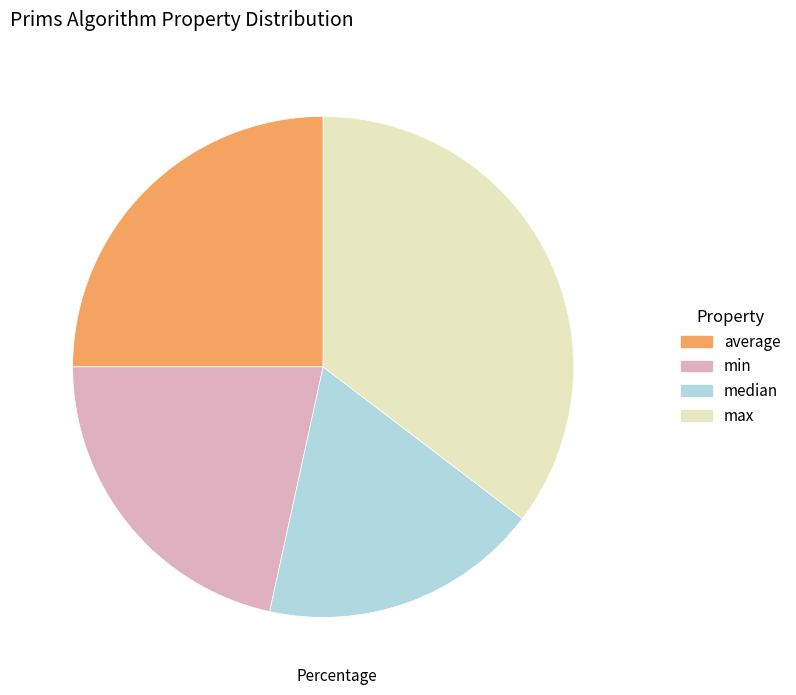

What is the largest slice in the pie chart?

max